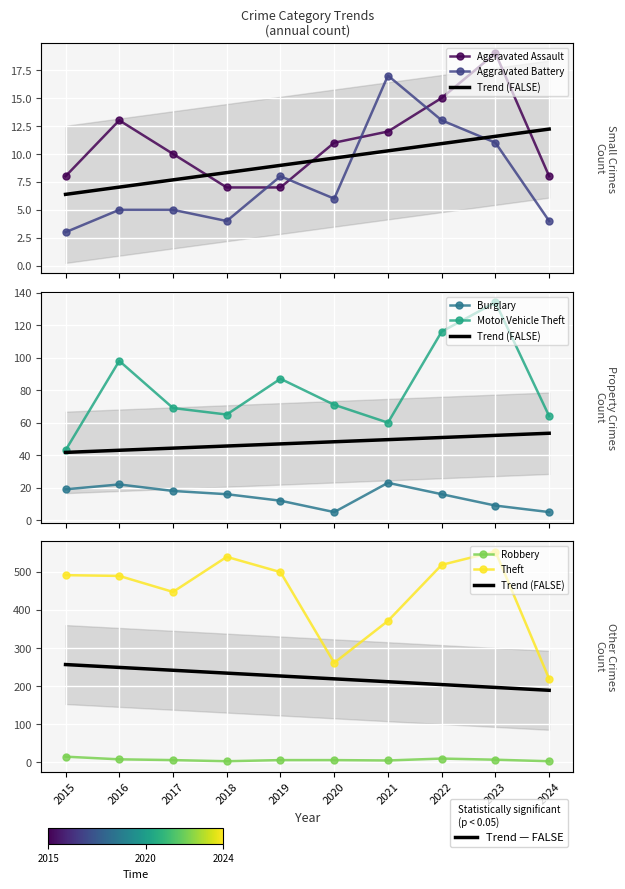

Which series has the largest total across all categories?

Theft